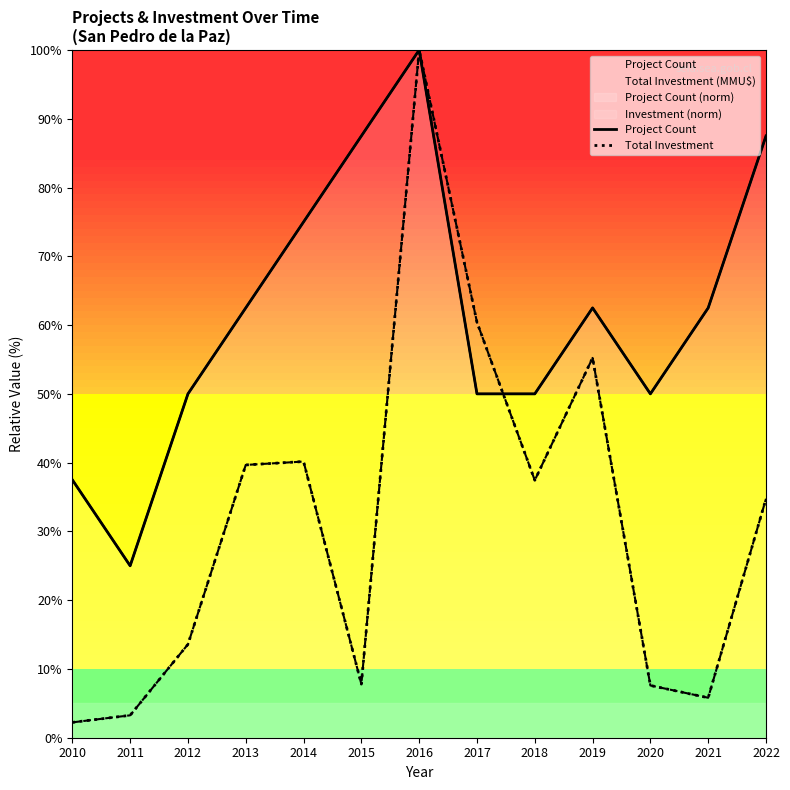

At how many categories does at least one series exceed 43?

11